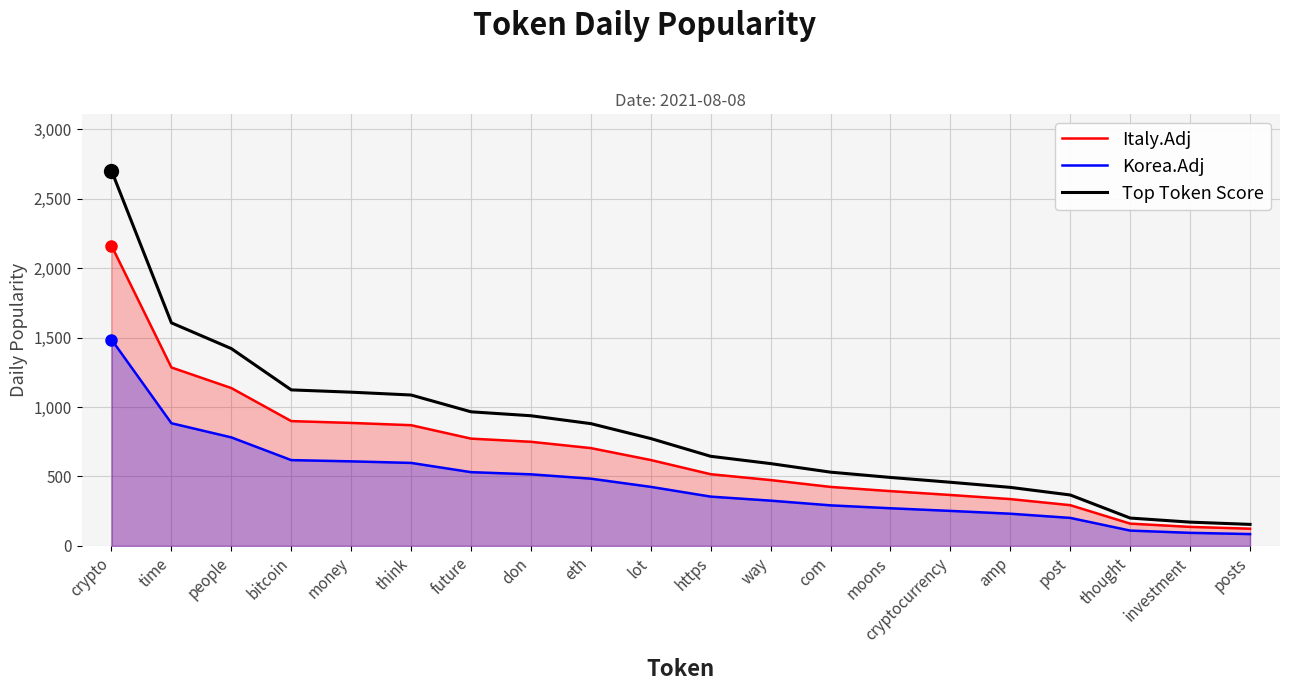

True or false: Italy.Adj and Korea.Adj intersect in this chart.

False